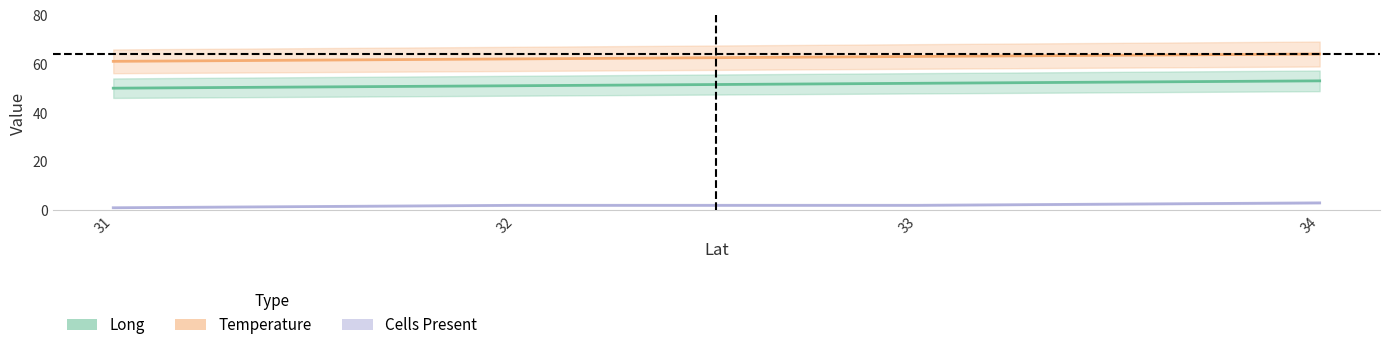

How many data points in Temperature are above 63?

1